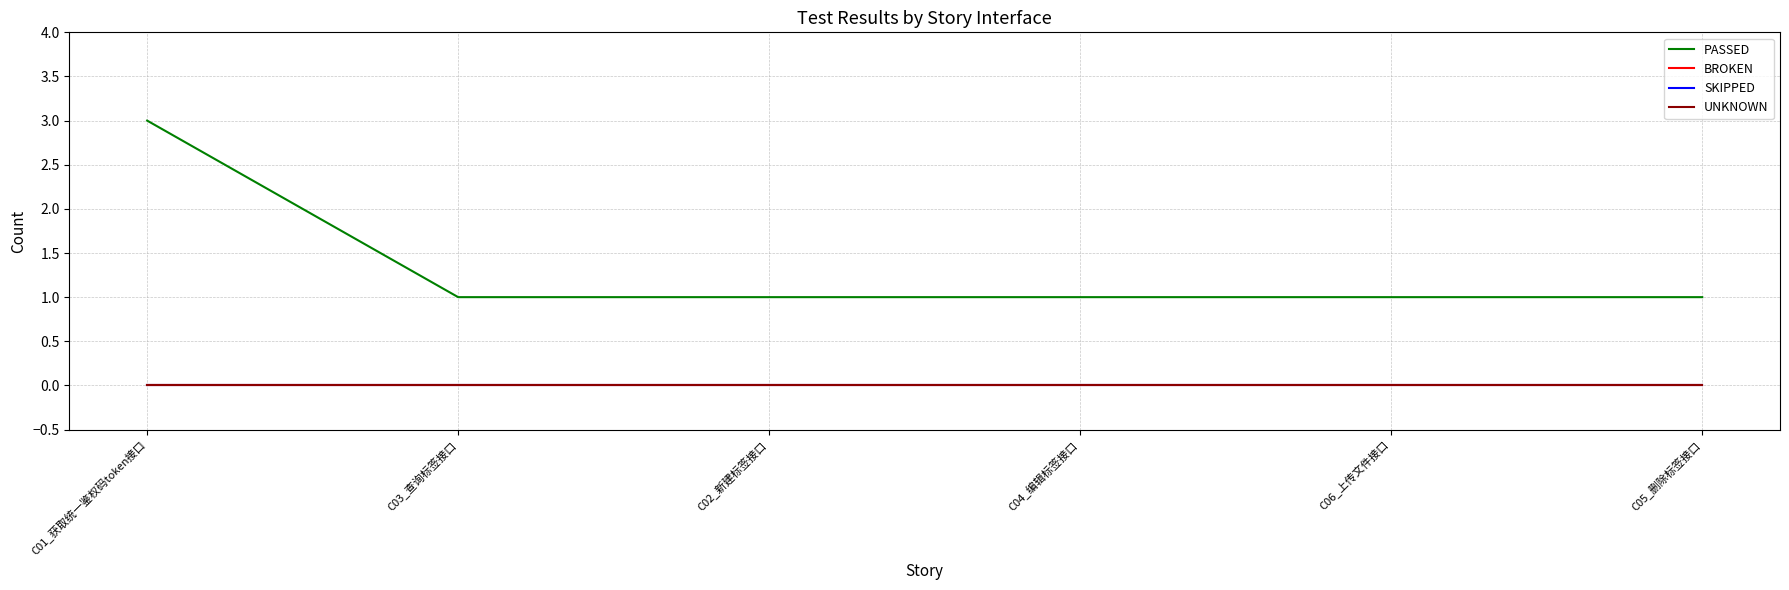

What is the label of the 4th point from the left?

C04_编辑标签接口